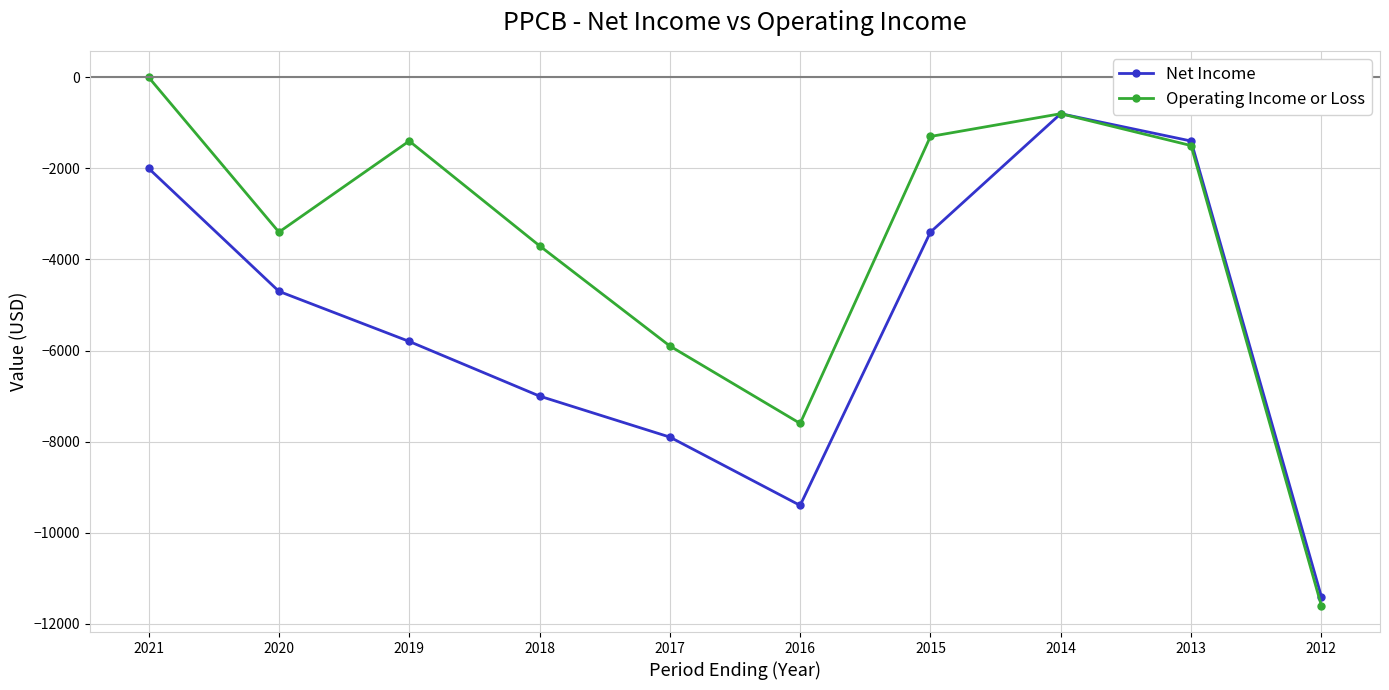

Where does the Operating Income or Loss series first go above -1500?

2021